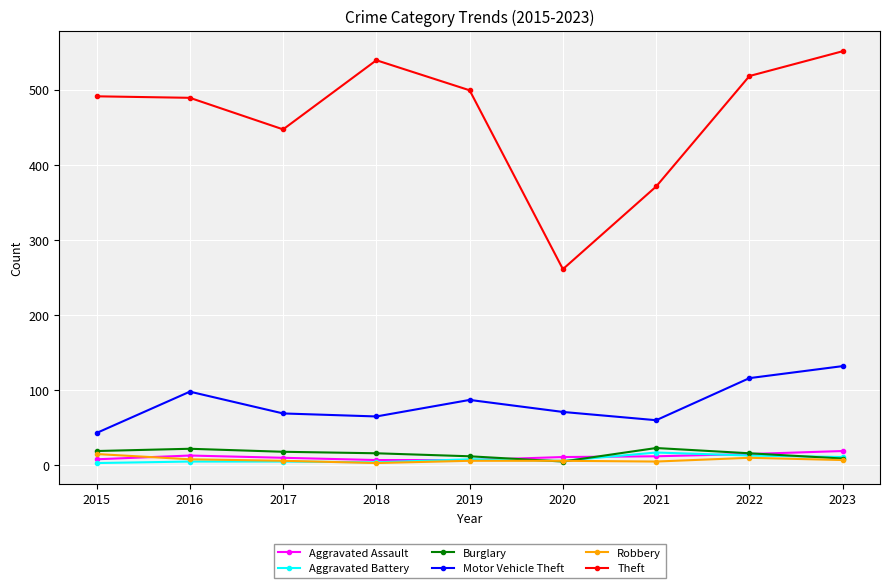

How many distinct data groups are displayed?

6